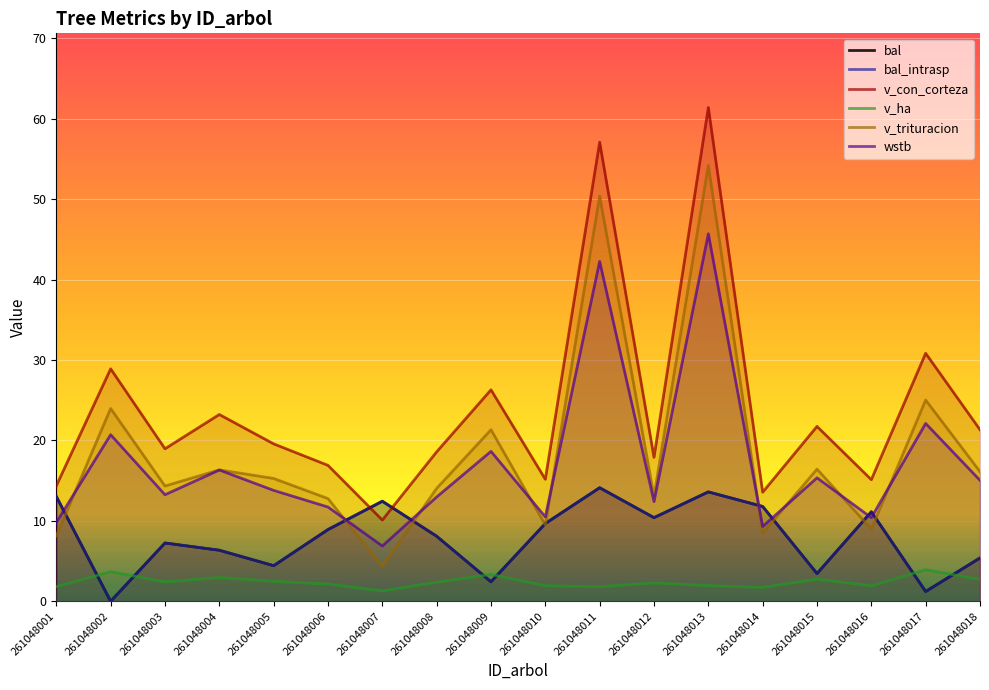

What is the average value of the wstb series?

17.1